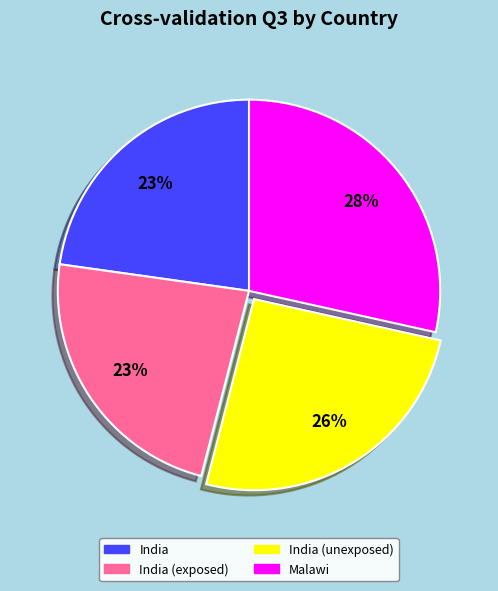

How many segments does this pie chart have?

4